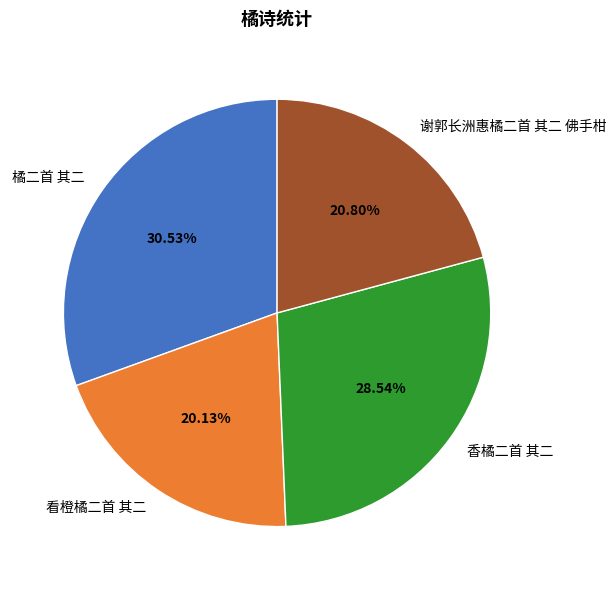

How many slices are in this pie chart?

4